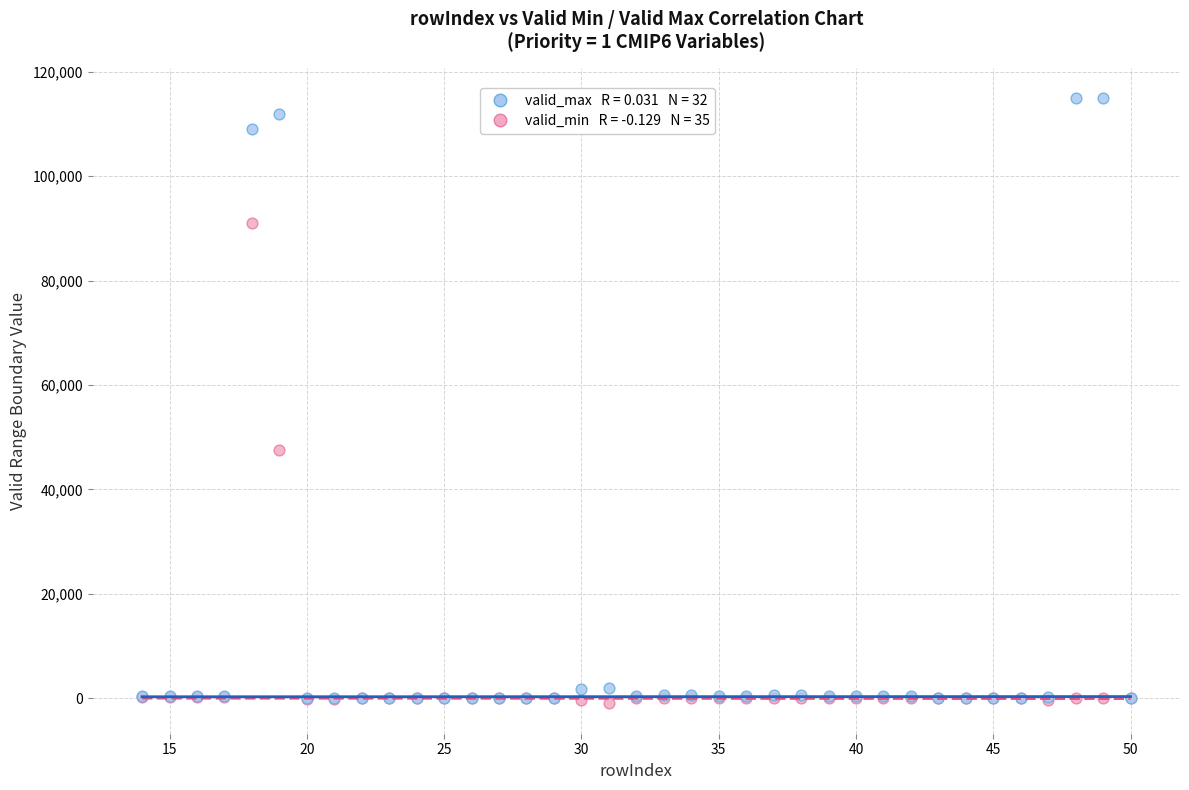

Across all series, what Y value is closest to 57000?

47500.0